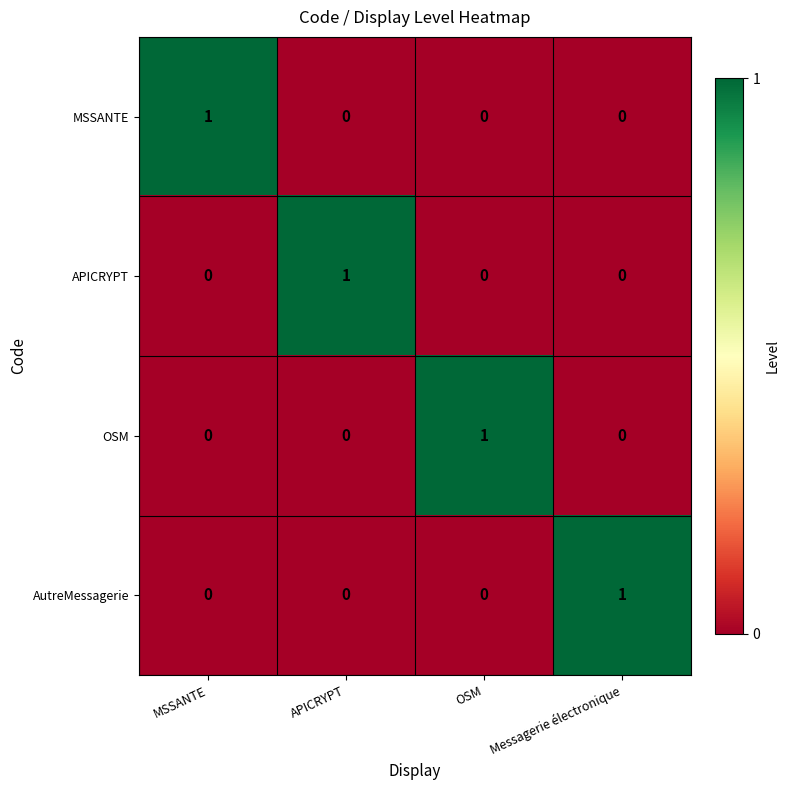

Is it true that MSSANTE equals 2 at MSSANTE?

False